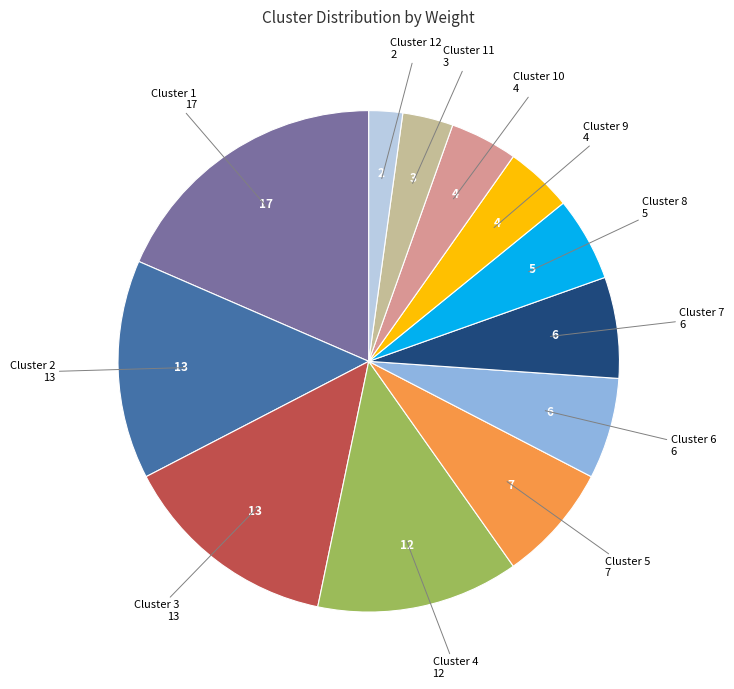

Is there a majority slice in this chart?

No